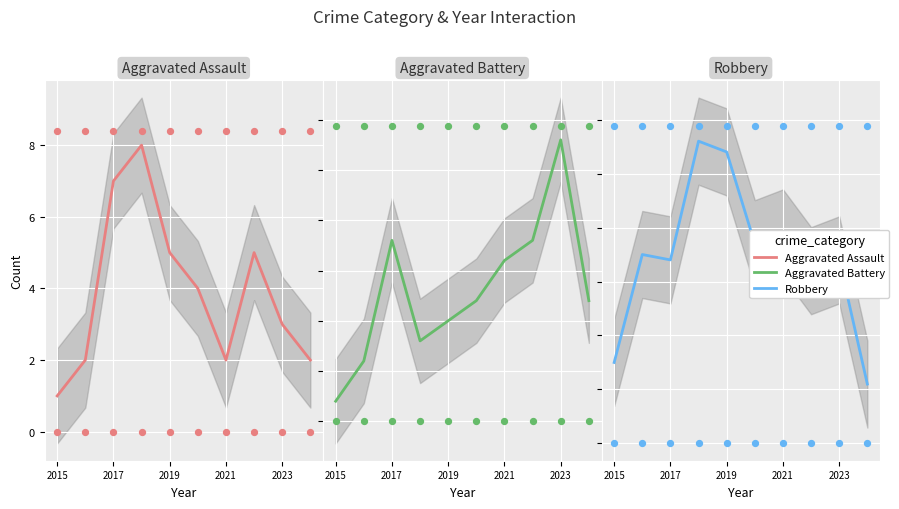

Which series reaches the maximum Y coordinate?

Robbery